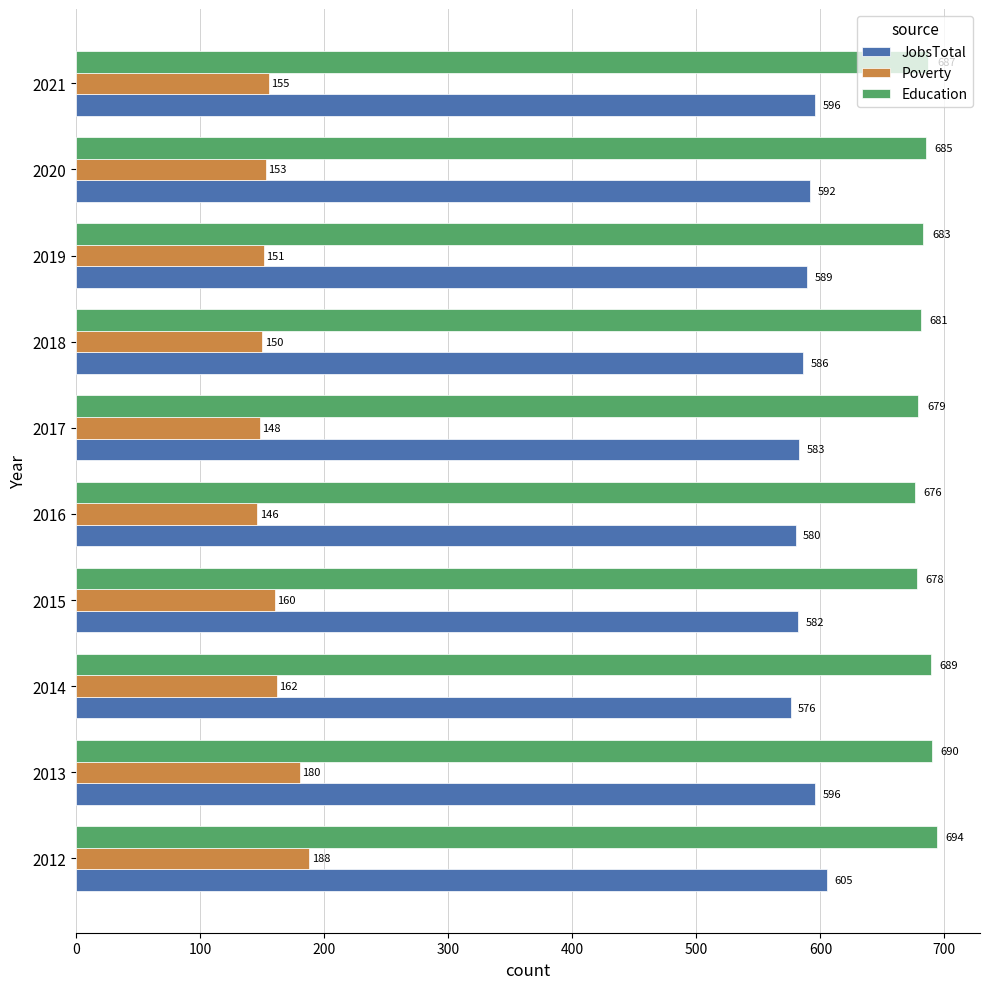

At which label is JobsTotal closest to 590?

2019